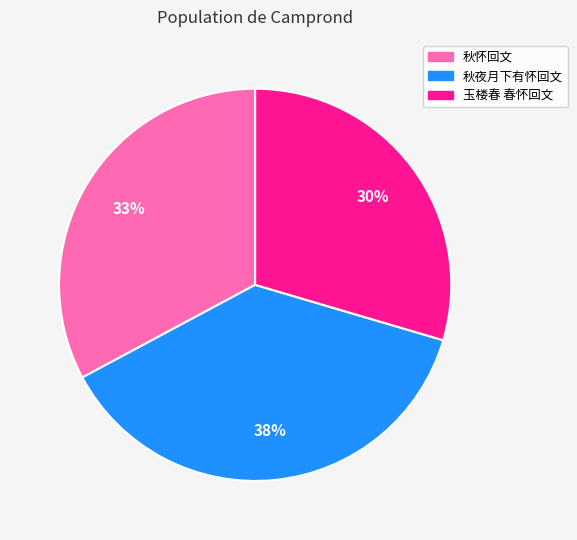

Which has a higher value, 秋怀回文 or 秋夜月下有怀回文?

秋夜月下有怀回文